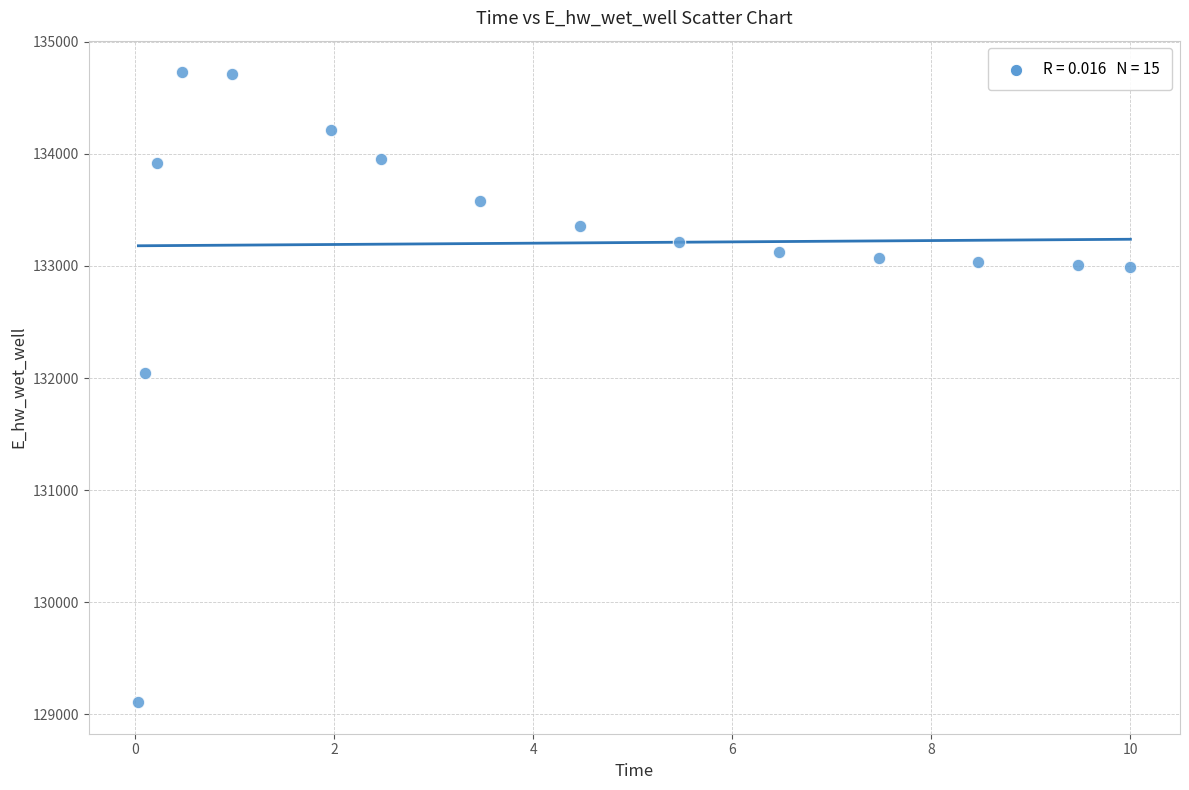

What is the range of X values (max minus min)?

10.0